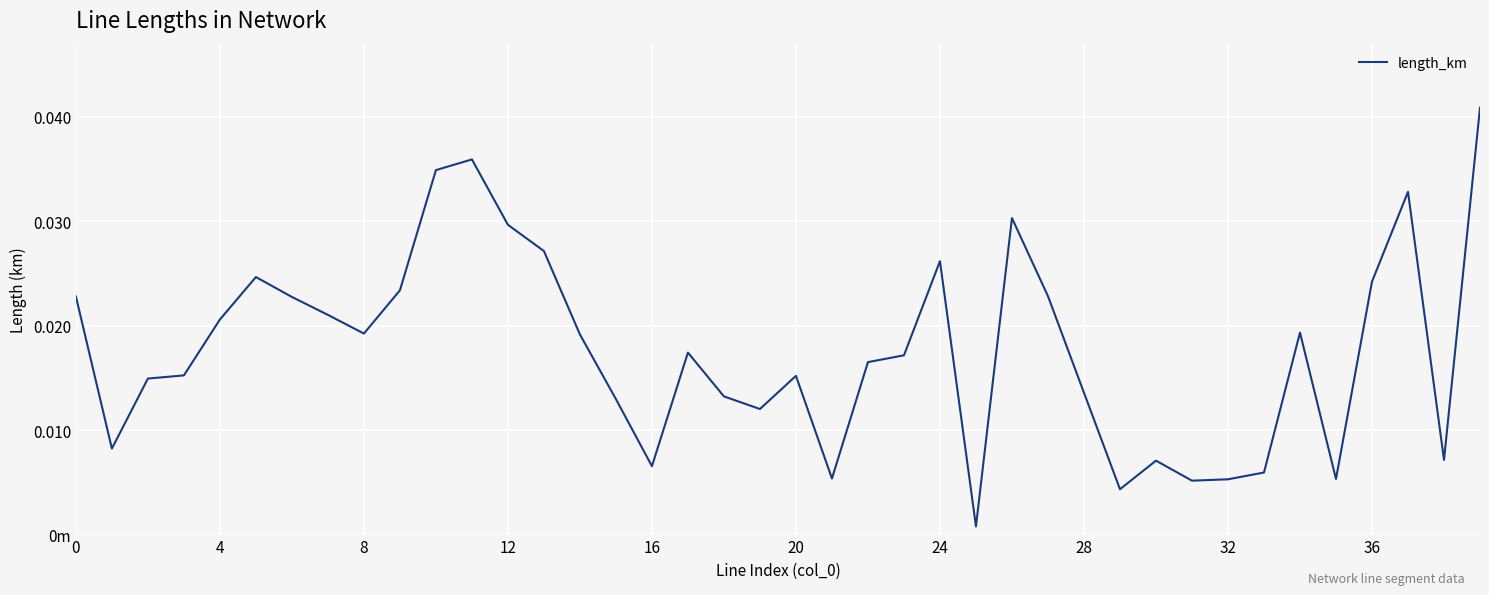

Is this an area chart (filled region under the line)?

No